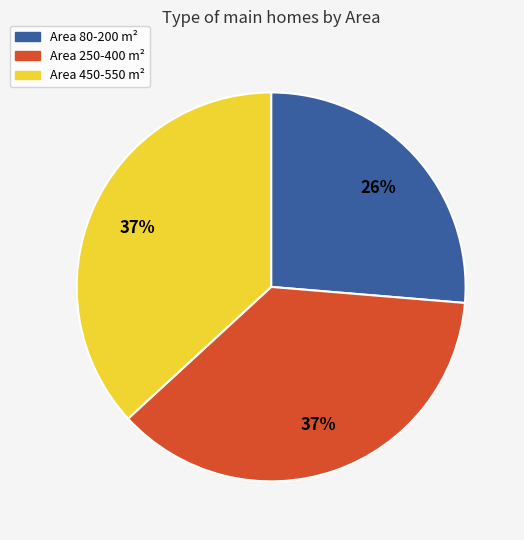

Is it true that Area 250-400 m² is 37% of the pie?

True